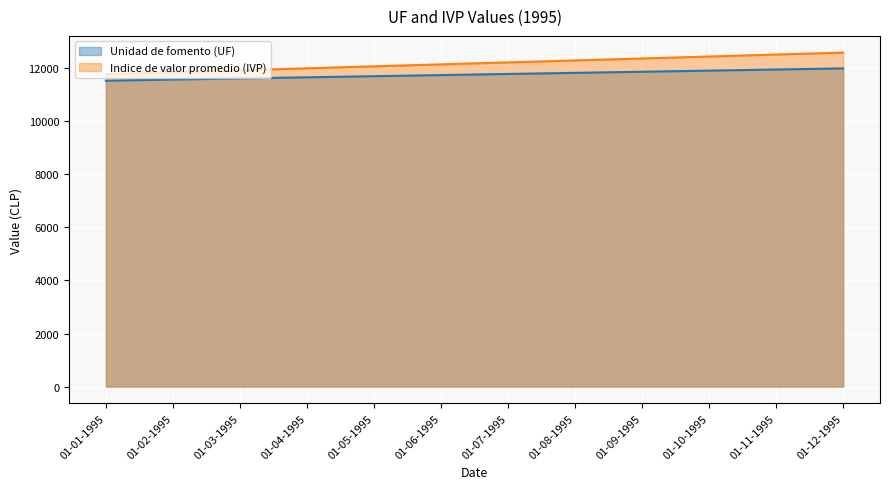

What is the sum of all Unidad de fomento (UF) values?

141214.3